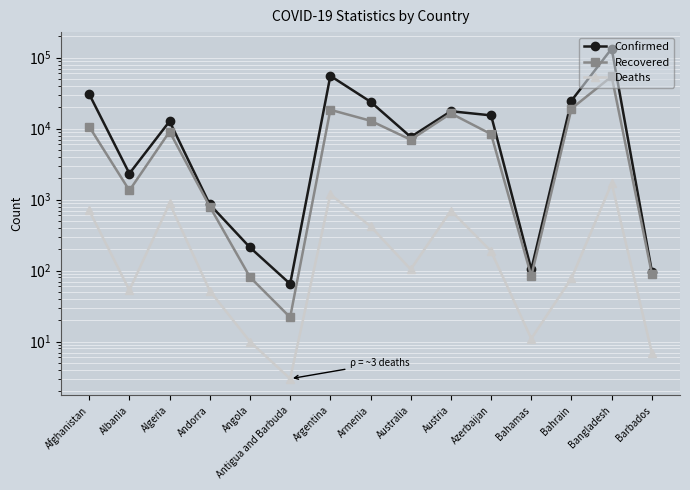

Read the Deaths value at Algeria.

885